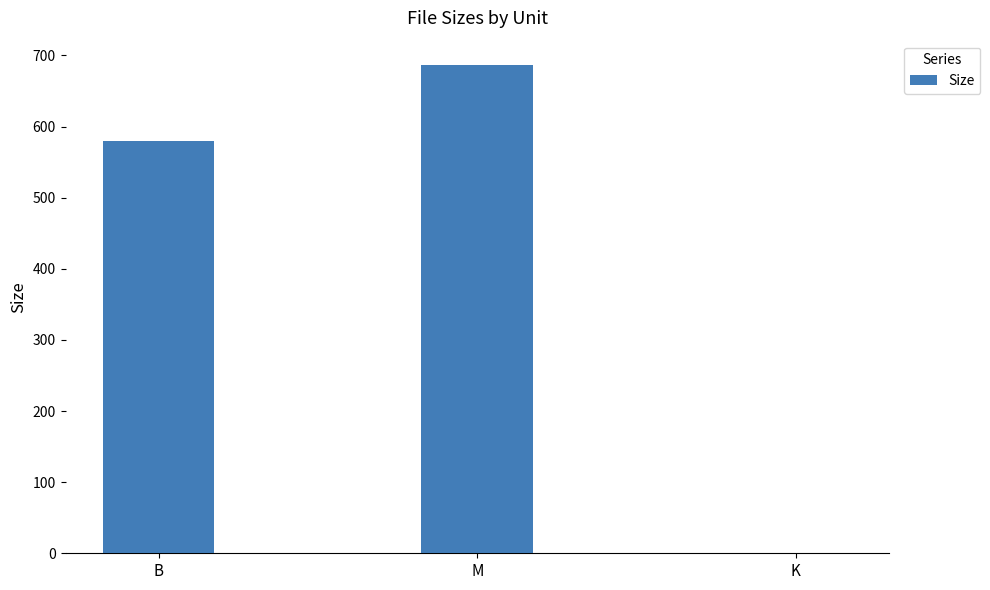

What is the maximum value shown in the chart?

686.4